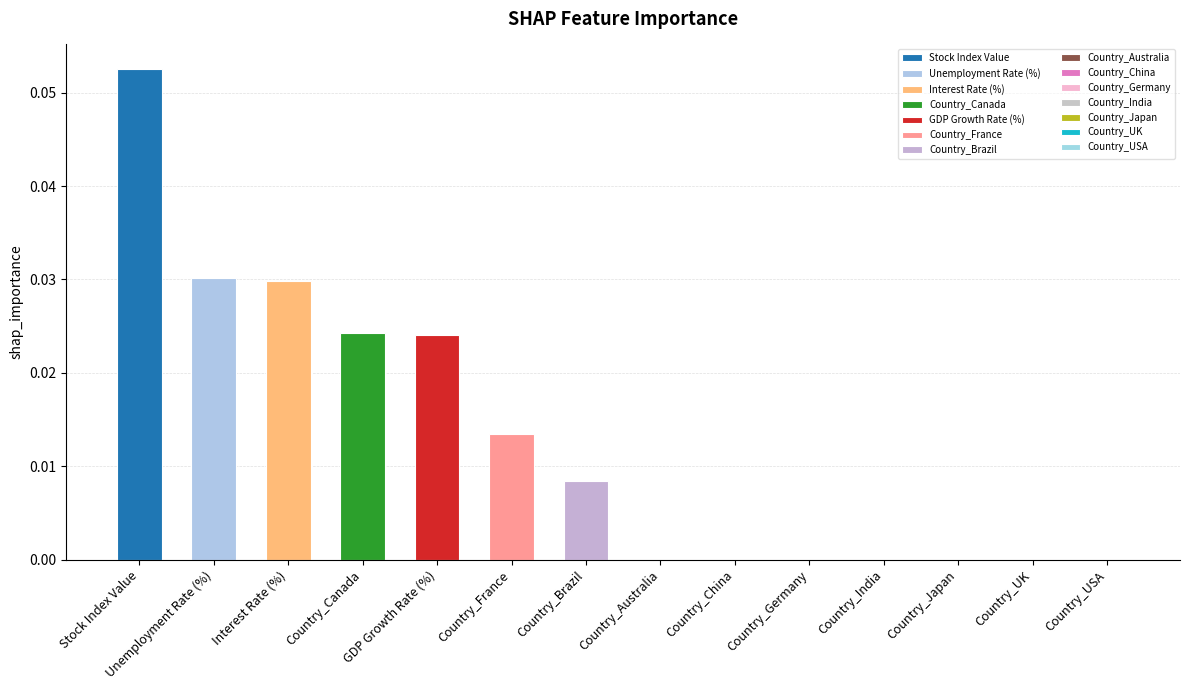

The value at Country_UK is 0.0. True or false?

True